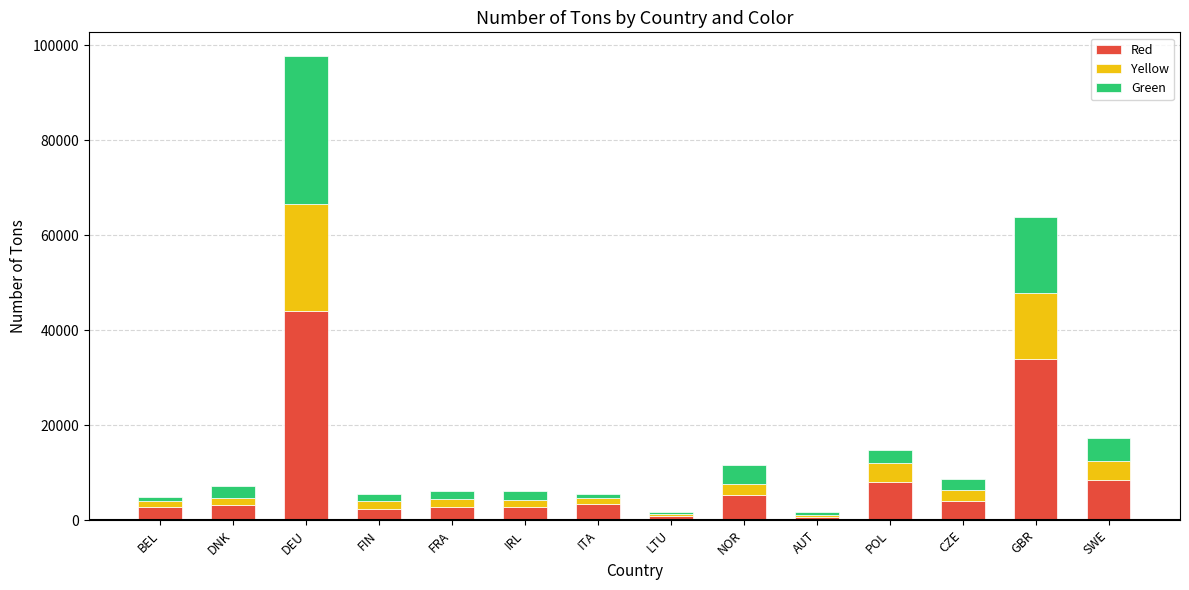

What is the sum of all Red values?

122151